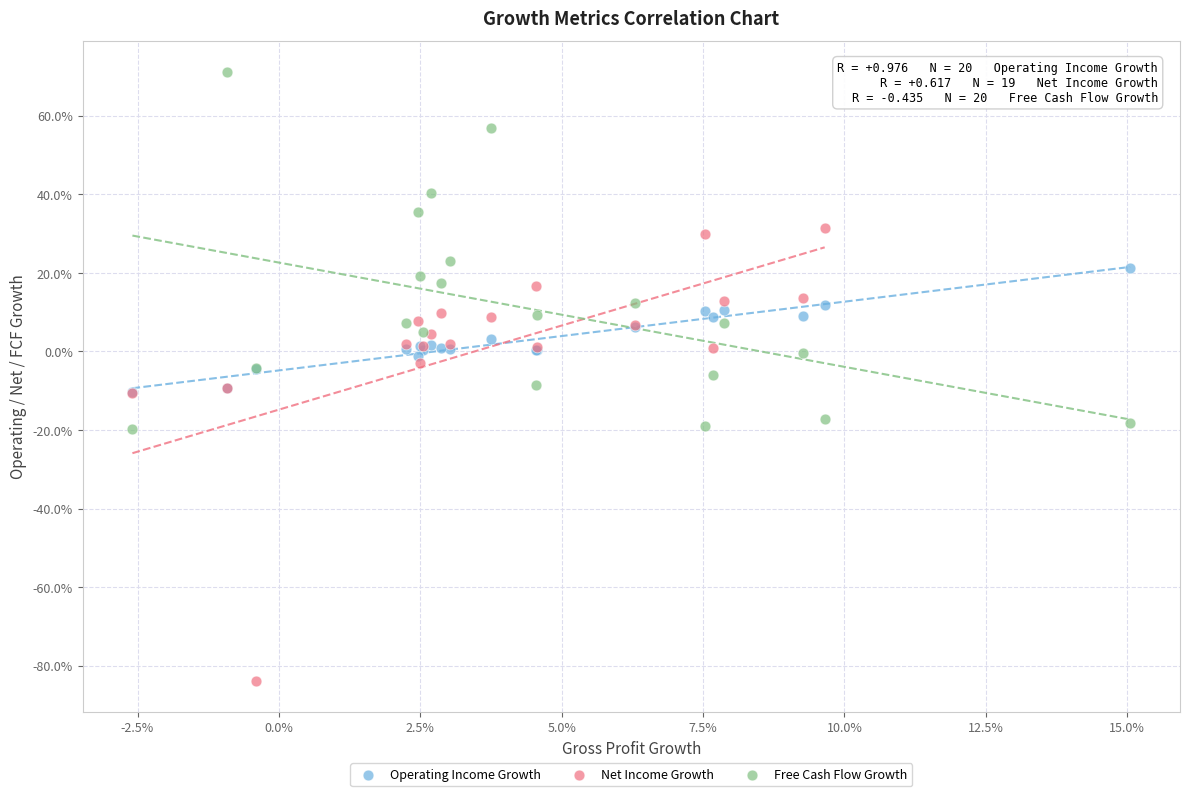

Which series has the largest Y range (max minus min)?

Net Income Growth